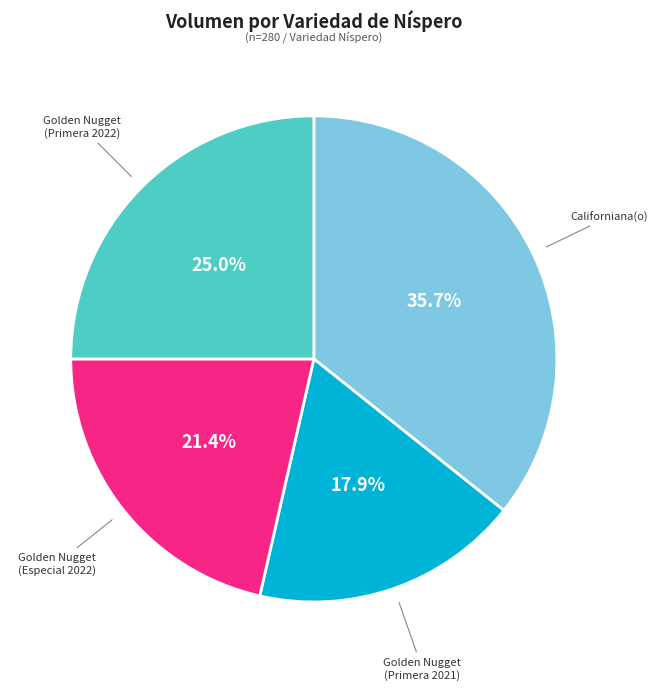

Is the sum of Californiana(o) and Golden Nugget (Especial 2022) greater than half?

Yes